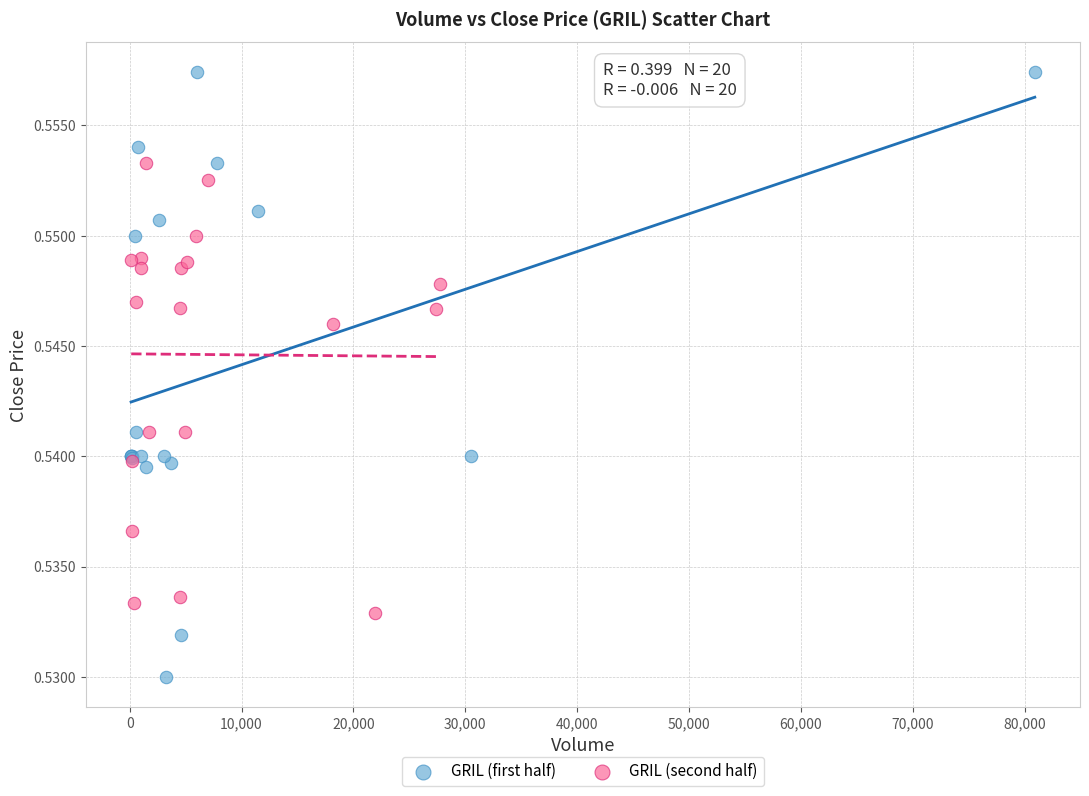

Which series reaches the minimum Y coordinate?

GRIL (first half)